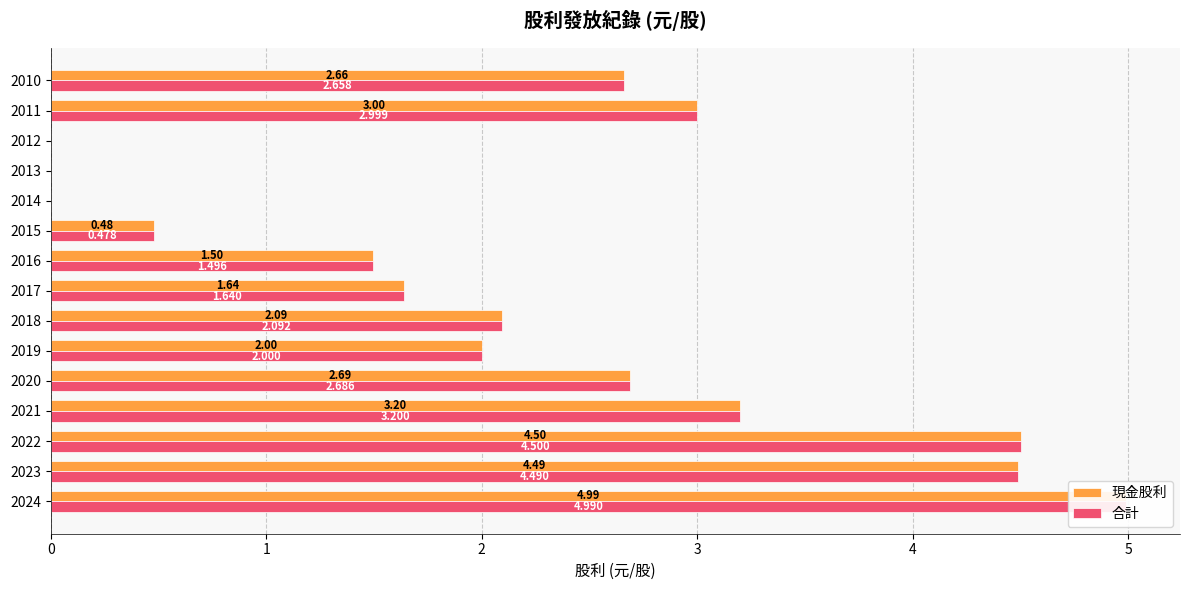

Which series has the widest spread of values?

現金股利